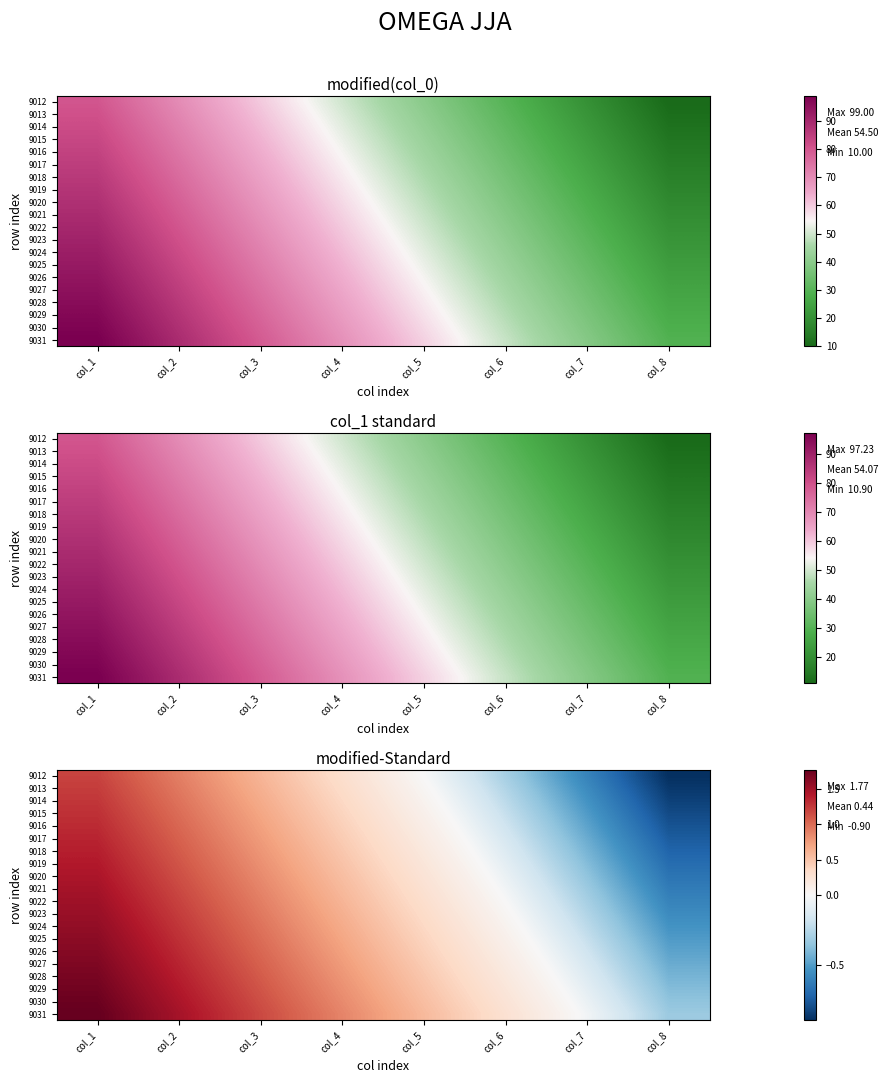

Where does the 9013 series first go above 0?

col_1